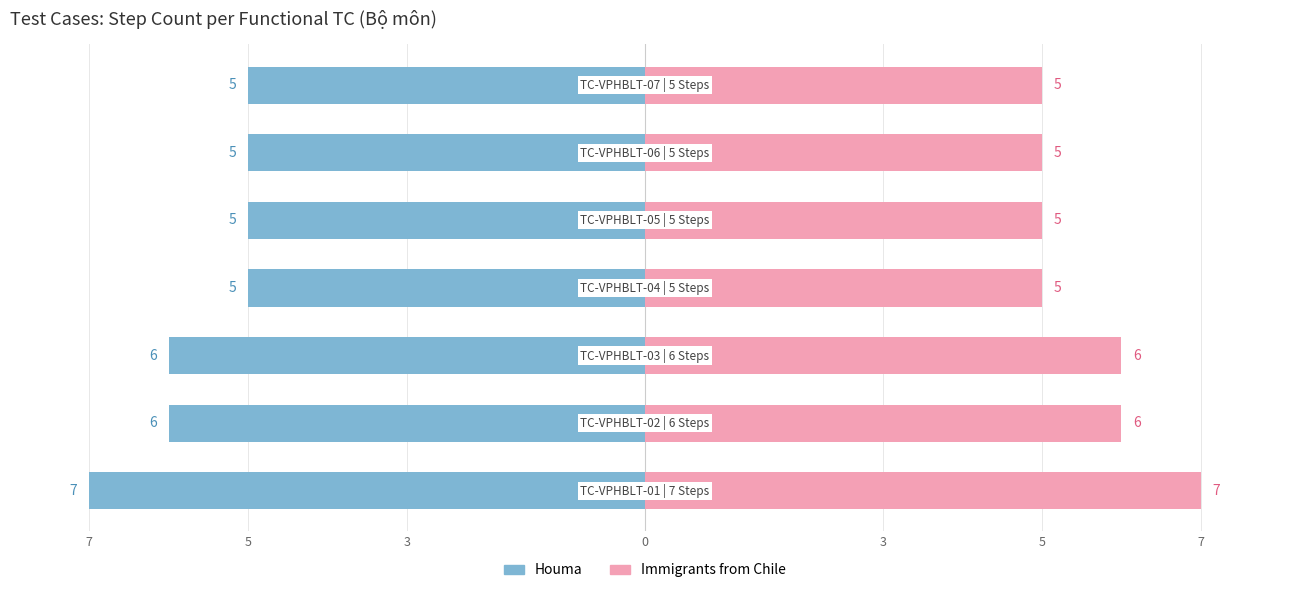

What is the difference between the maximum and minimum values in the Immigrants from Chile series?

2